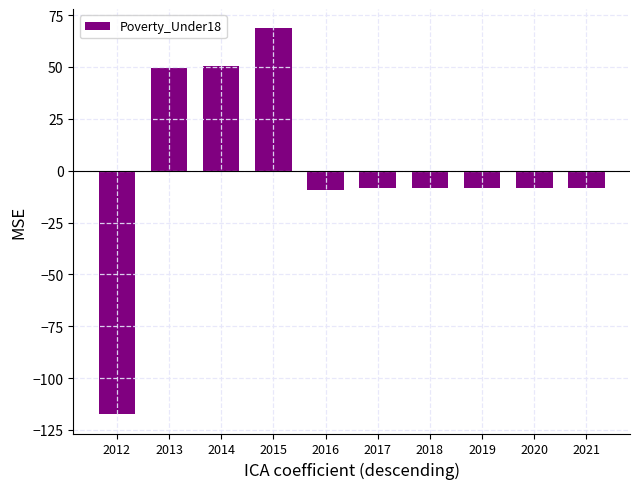

What is the maximum value shown in the chart?

68.6